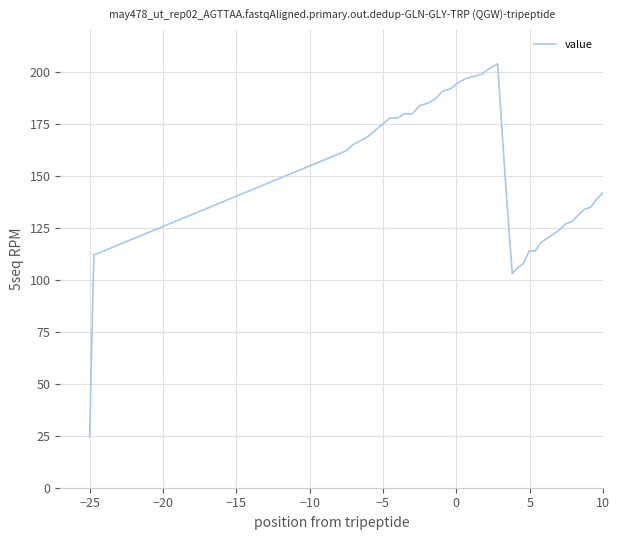

What is the greatest value displayed?

204.0